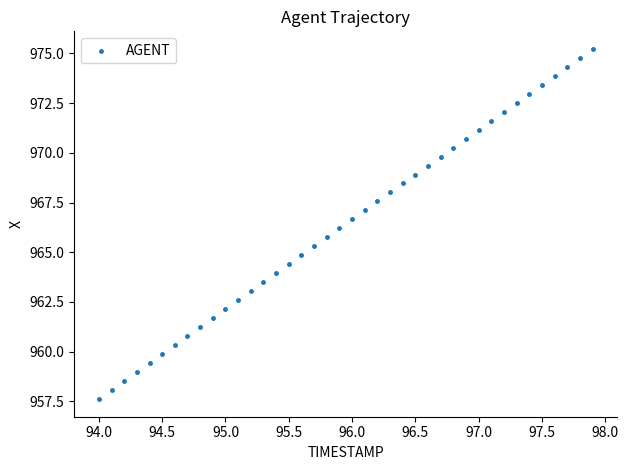

What is the range of Y values (max minus min)?

17.6